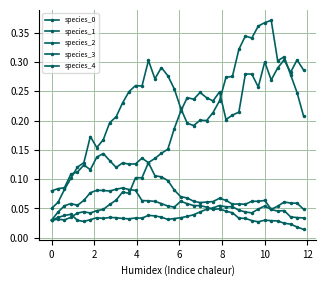

Is this an area chart (filled region under the line)?

No